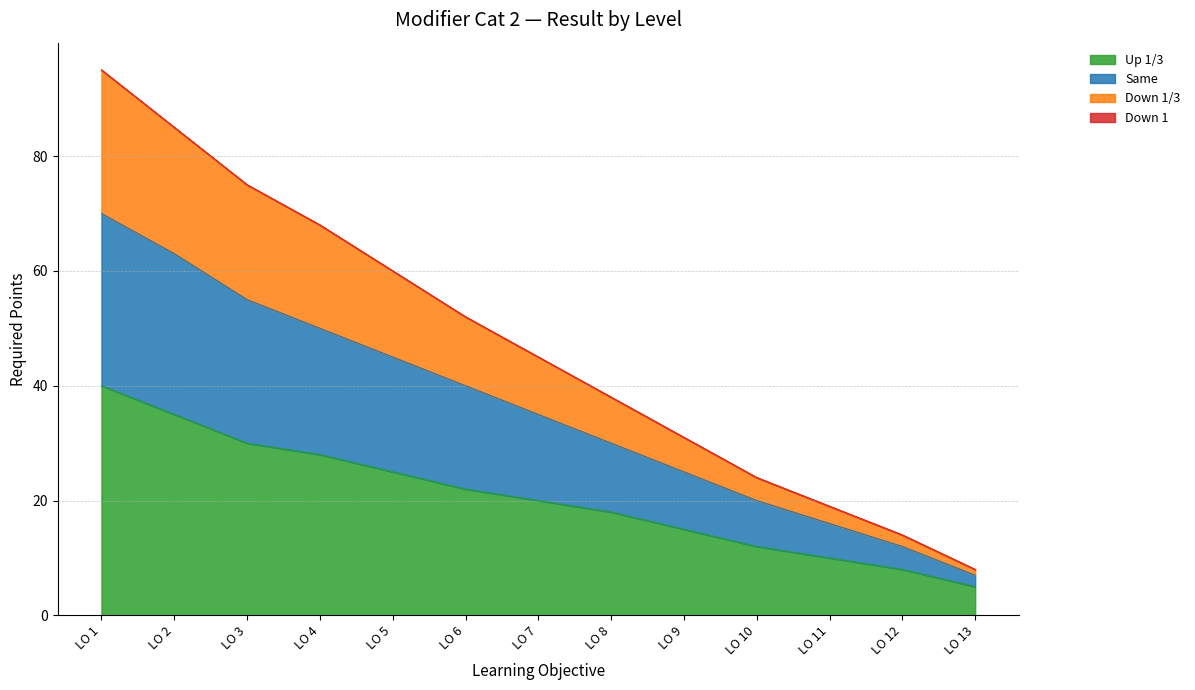

True or false: Up 1/3 has a value of 16 at LO 11.

False